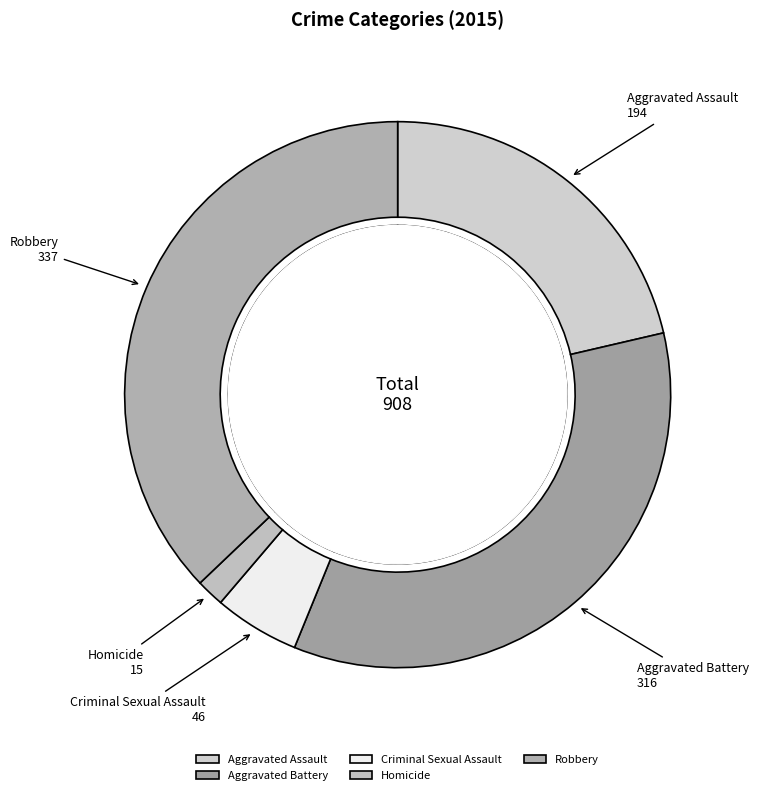

To the nearest percent, what portion does Robbery represent?

37%